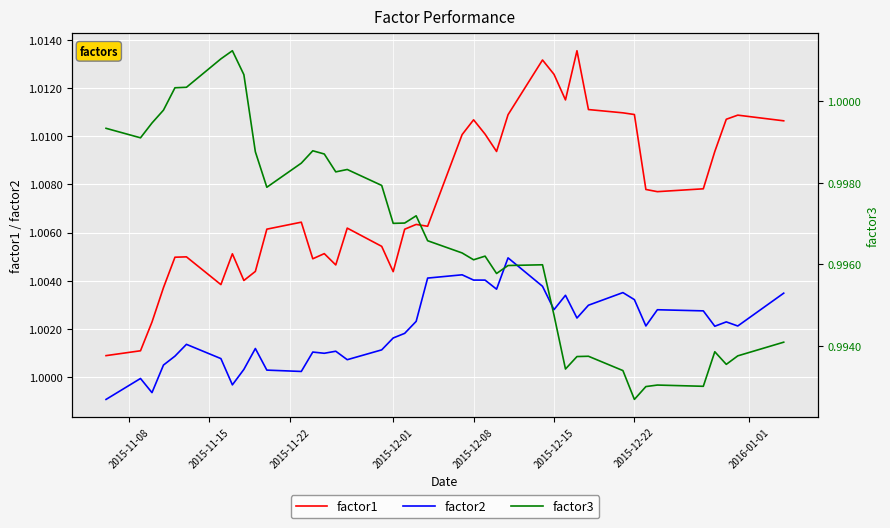

True or false: factor2 and factor1 cross at least once.

False